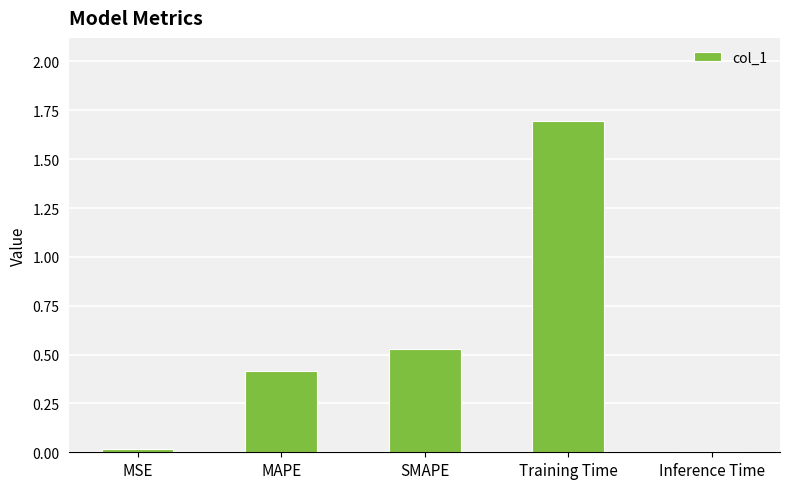

What is the value of the 4th bar from the left?

1.7